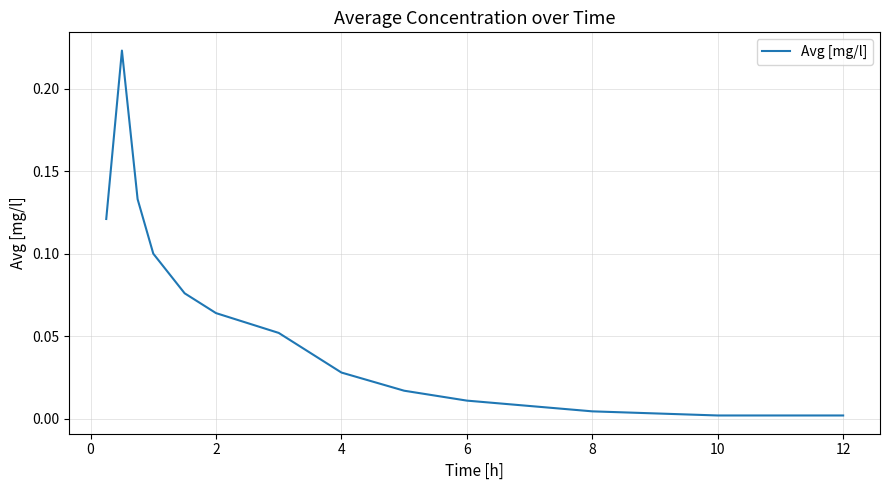

Is it true that the value at 10 is 0.0?

True